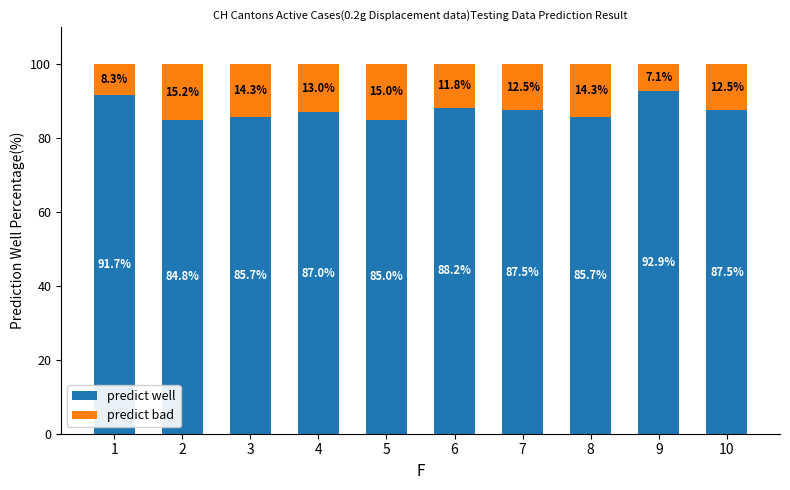

What is the maximum value for predict well?

92.9